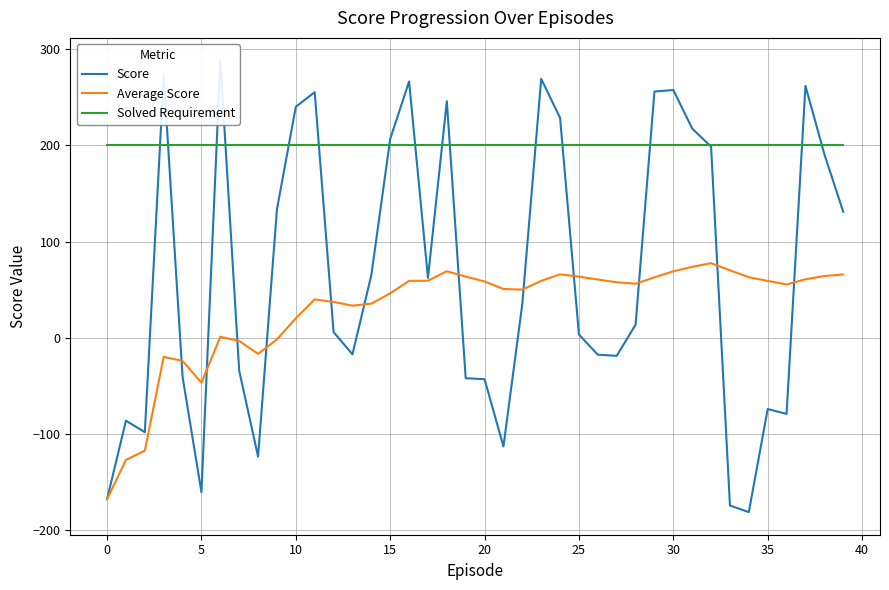

What is the lowest value of the Solved Requirement series?

200.0